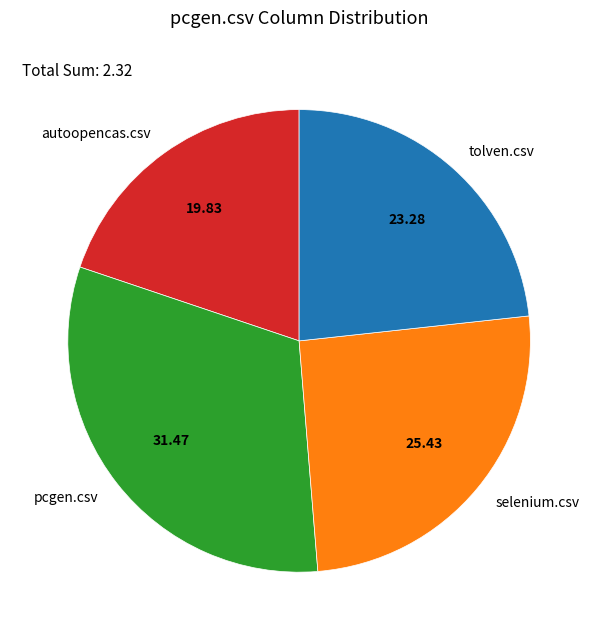

Do tolven.csv and autoopencas.csv together represent more than half of the pie?

No